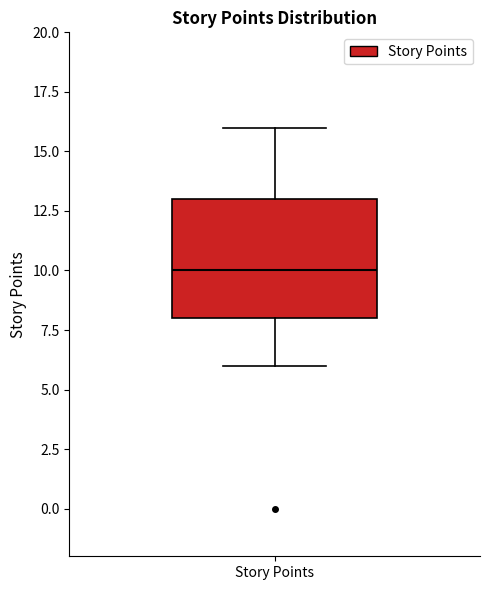

Read this box plot against the y-axis: the position of the median line, the range covered by the box, and the ends of both whiskers. The values are not printed on the chart, so give them approximately, as read against the axis.

median 10, box 8 to 13, whiskers 6 to 16